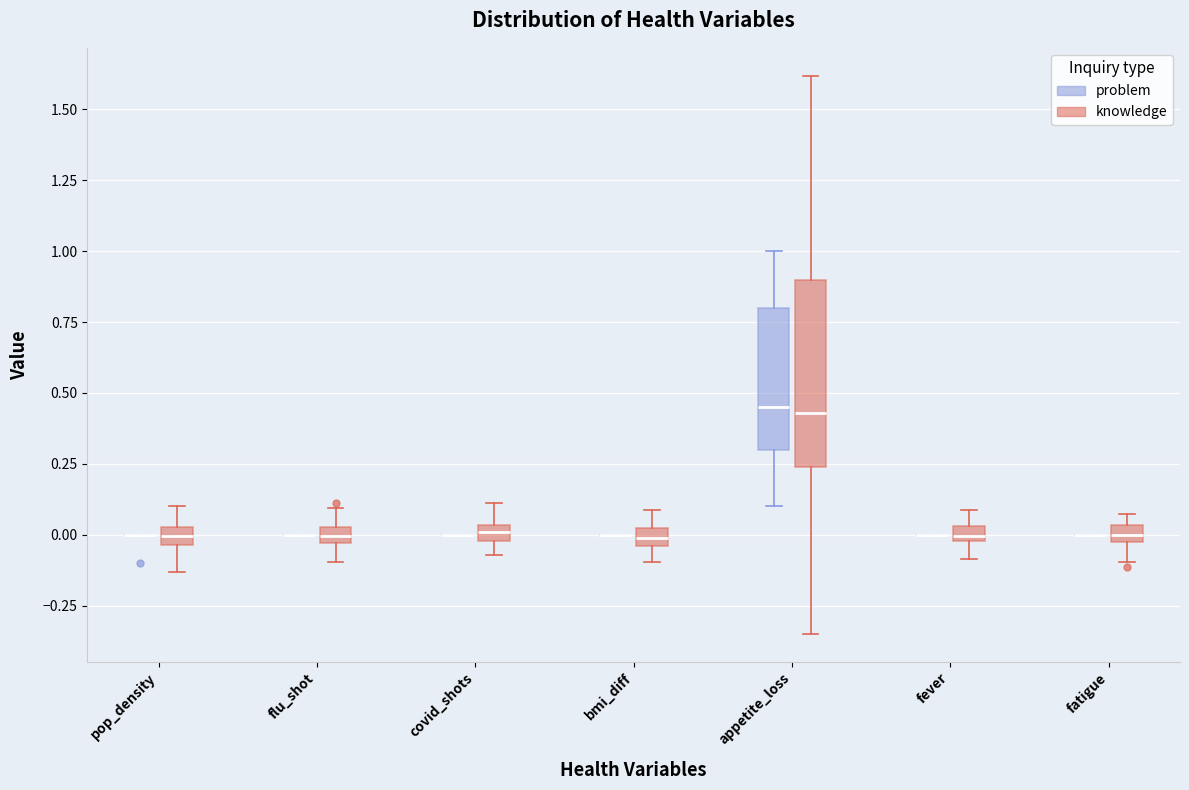

Which box is the tallest, from its lower edge to its upper edge?

appetite_loss (knowledge)